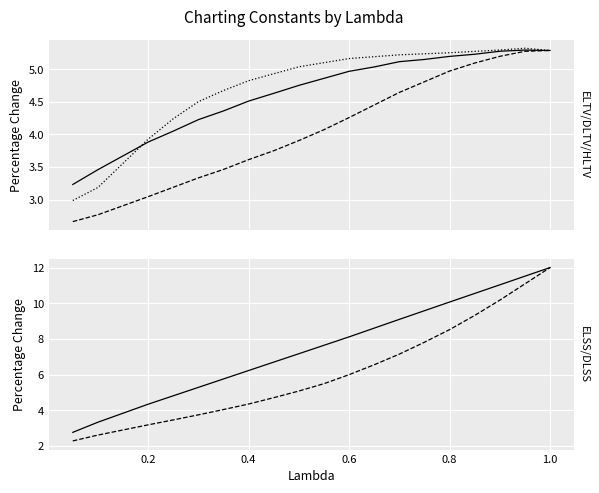

How many lines are shown in the chart?

5